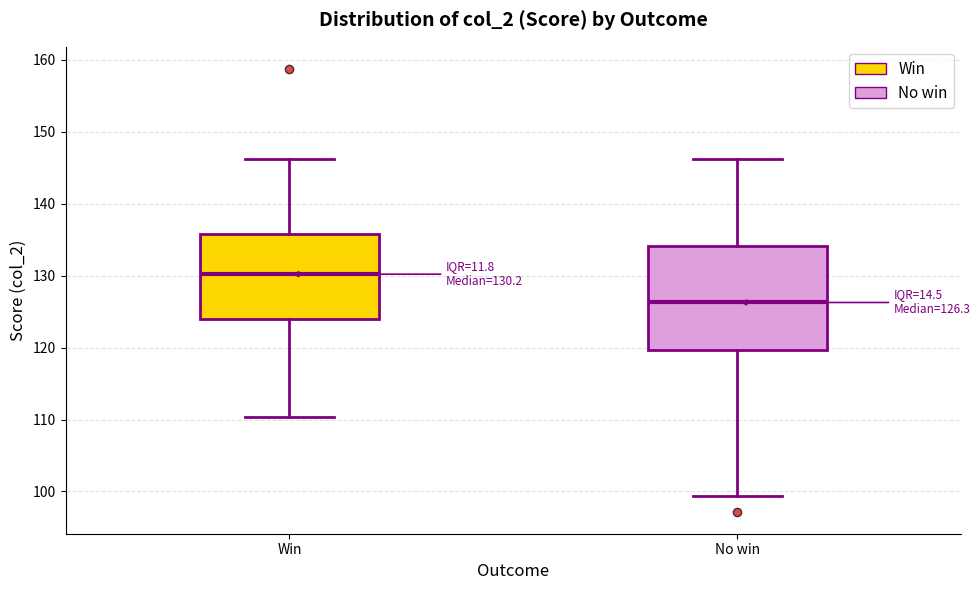

Comparing the boxes themselves (not the whiskers), which one is the tallest?

No win